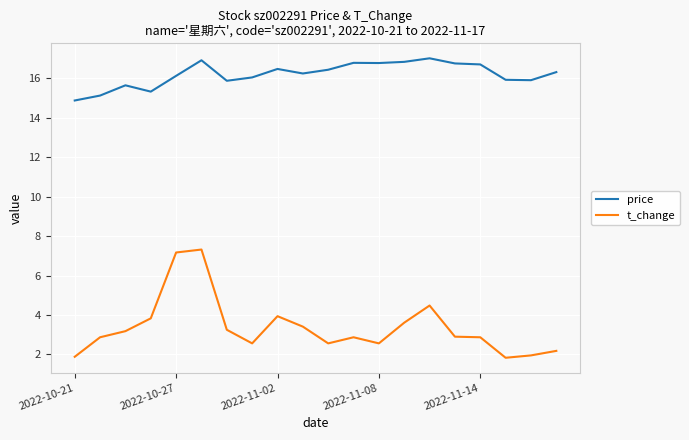

Which series has the widest spread of values?

t_change